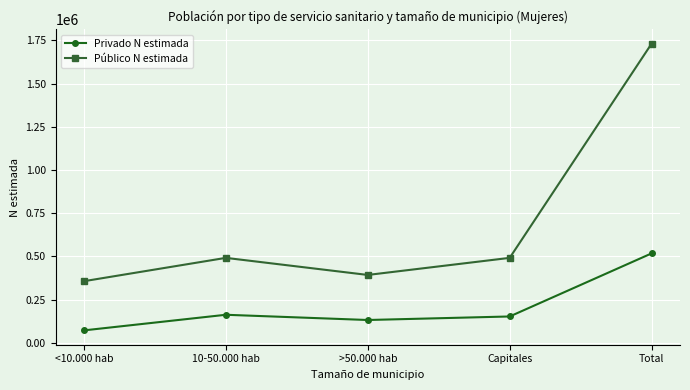

What is the lowest value of the Privado N estimada series?

71583